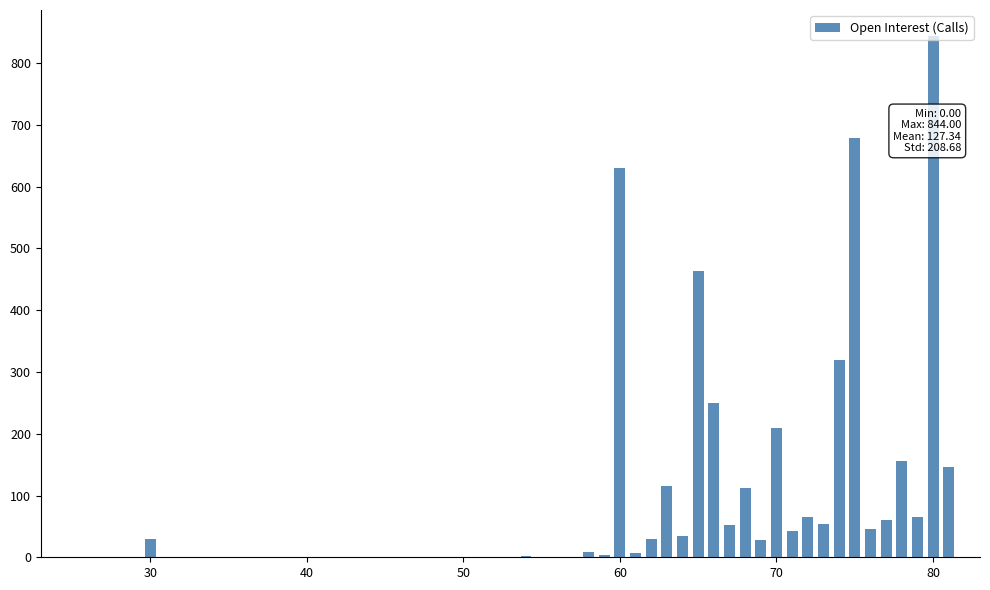

What is the greatest value displayed?

844